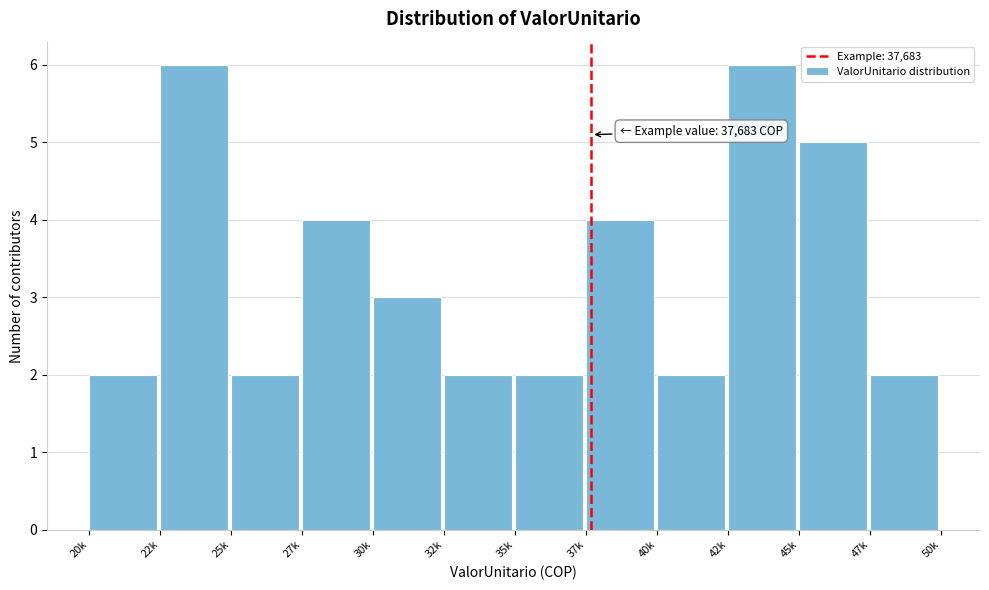

Reading right to left, what are all the values shown in this chart?

47k=2	45k=5	42k=6	40k=2	37k=4	35k=2	32k=2	30k=3	27k=4	25k=2	22k=6	20k=2